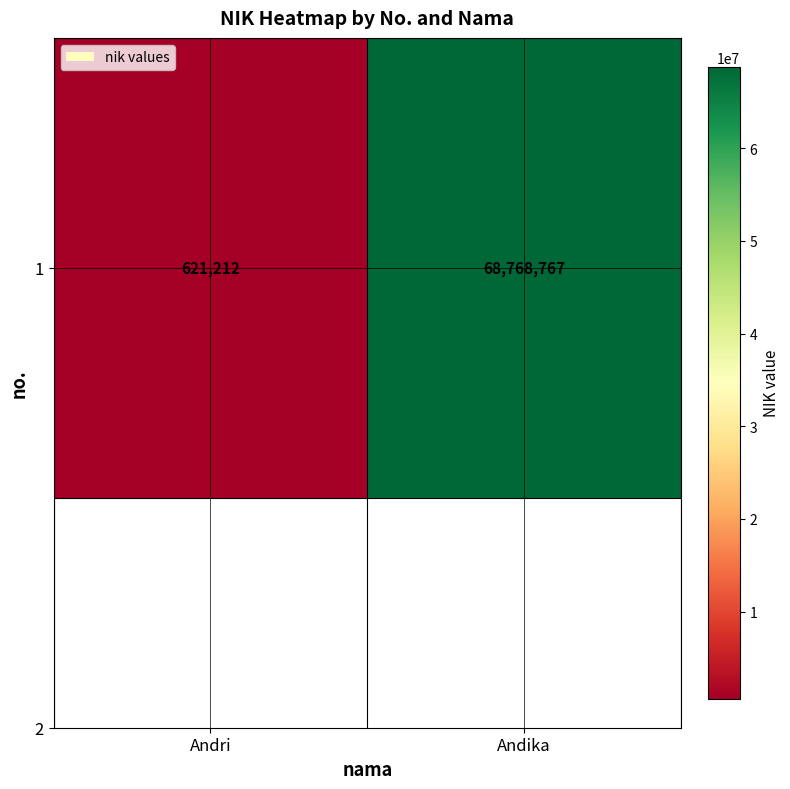

List the labels in order of value, smallest first.

Andri, Andika